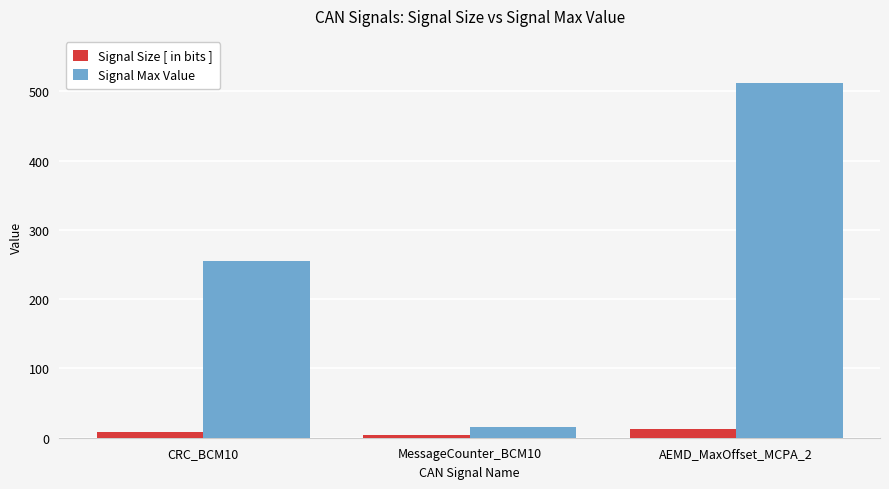

How many bars are there in total?

6